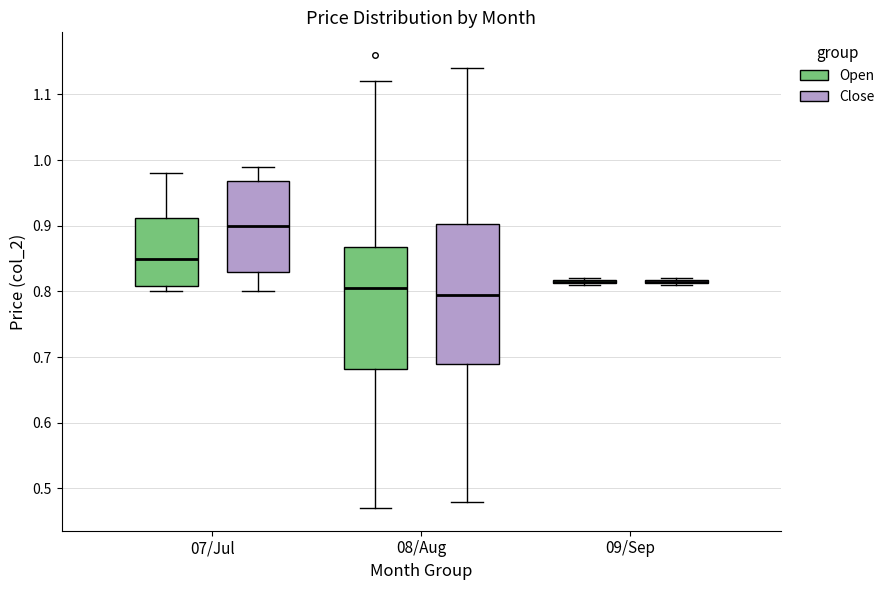

Comparing the boxes themselves (not the whiskers), which one is the tallest?

08/Aug (Close)